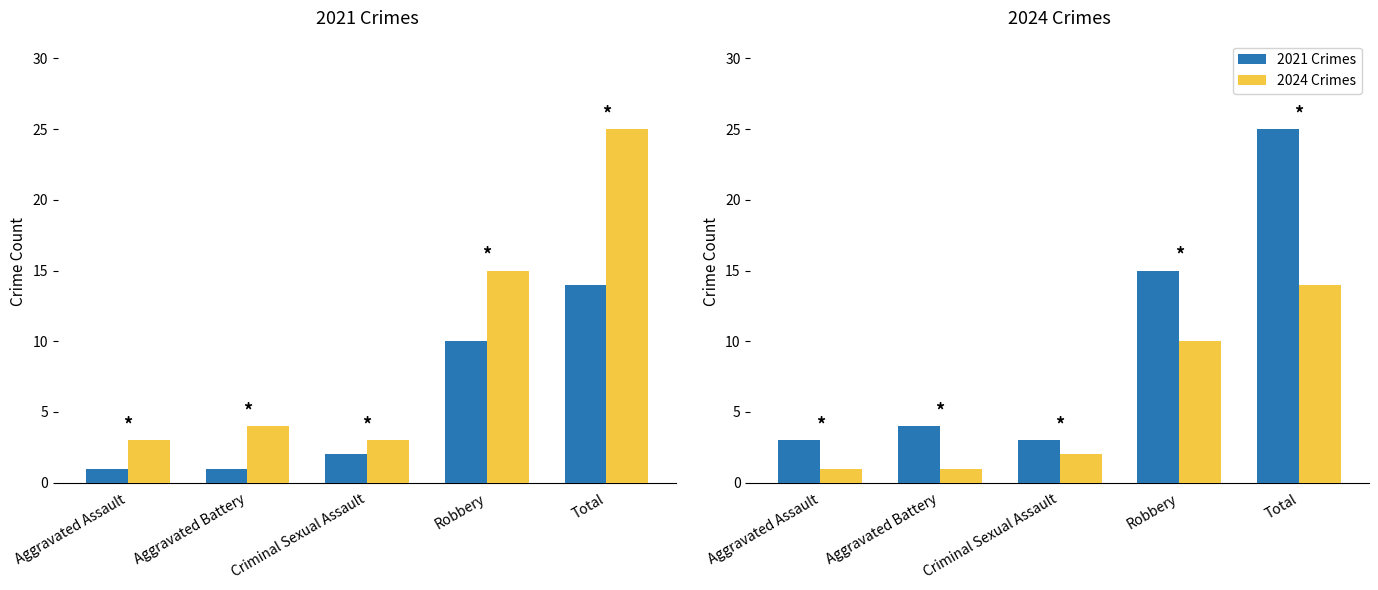

Rank the series by their average value, from highest to lowest.

2024, 2021